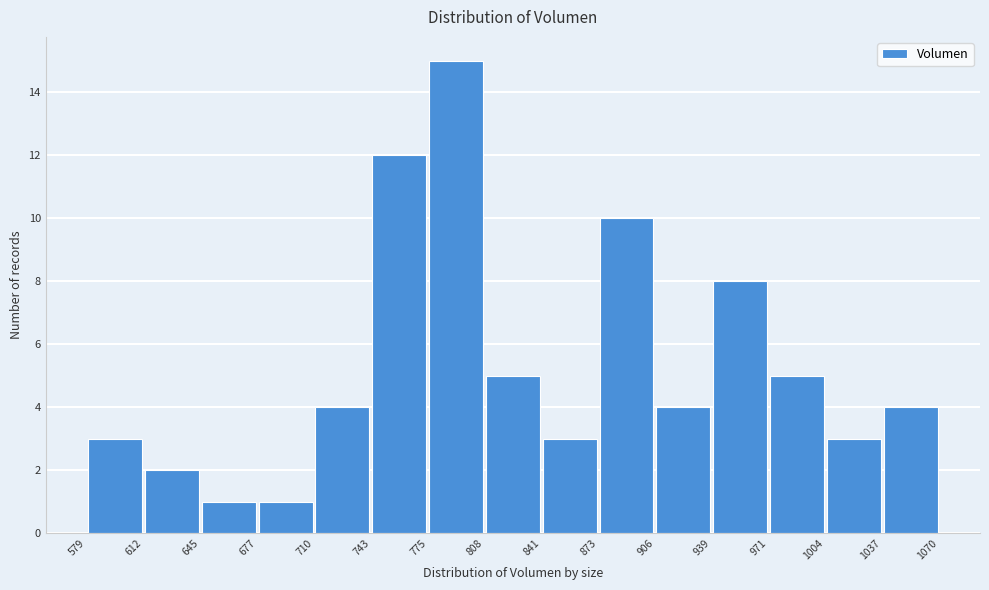

Reading left to right, list every bar in this chart as the range it spans on the x-axis followed by its height. The values are not printed on the chart, so give them approximately, as read against the axis.

579 to 612: 3
612 to 645: 2
645 to 677: 1
677 to 710: 1
710 to 743: 4
743 to 775: 12
775 to 808: 15
808 to 841: 5
841 to 873: 3
873 to 906: 10
906 to 939: 4
939 to 971: 8
971 to 1004: 5
1004 to 1037: 3
1037 to 1070: 4